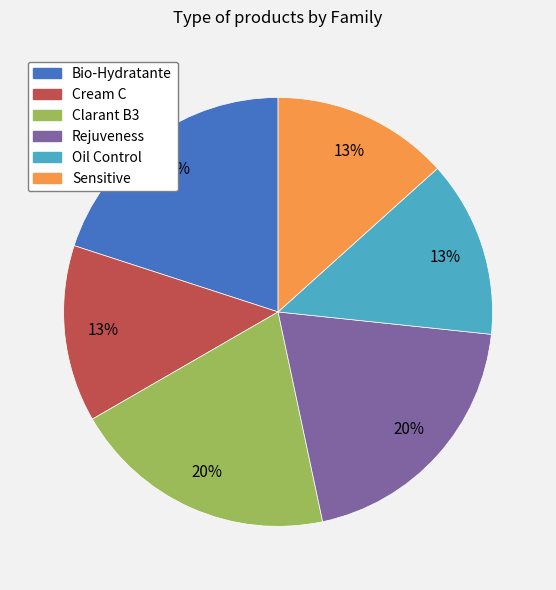

To the nearest percent, what is the combined percentage of Rejuveness and Bio-Hydratante?

40%